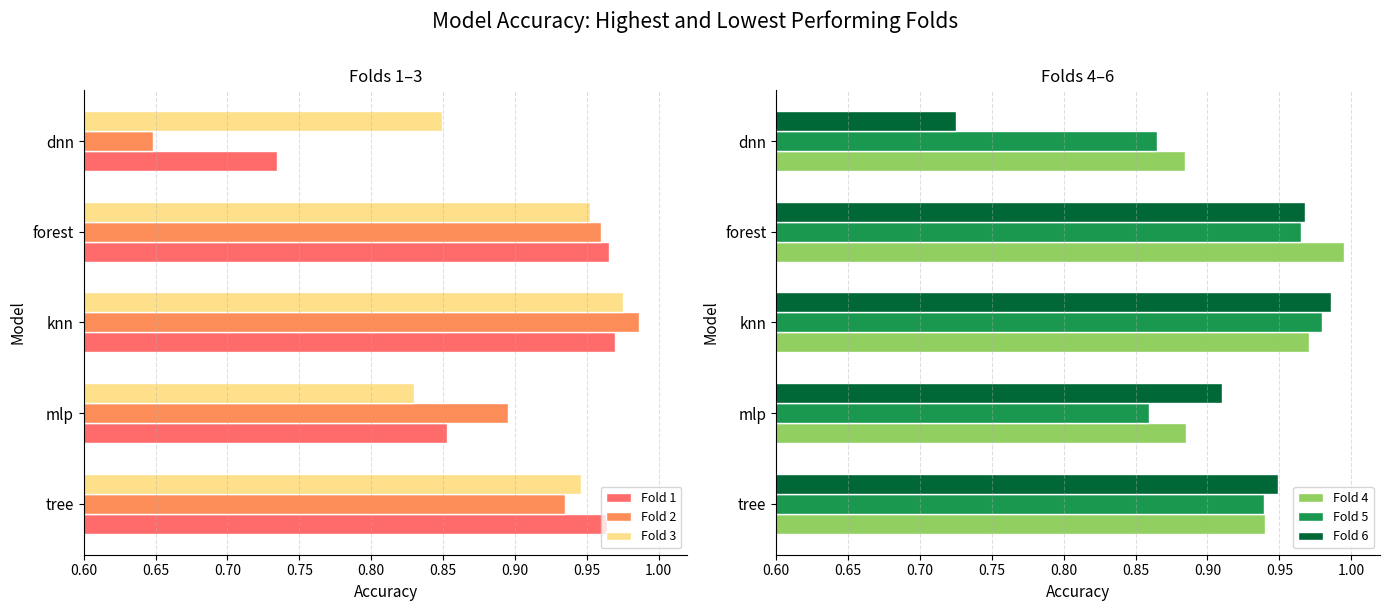

Which category has the highest value in the Fold 5 series?

knn